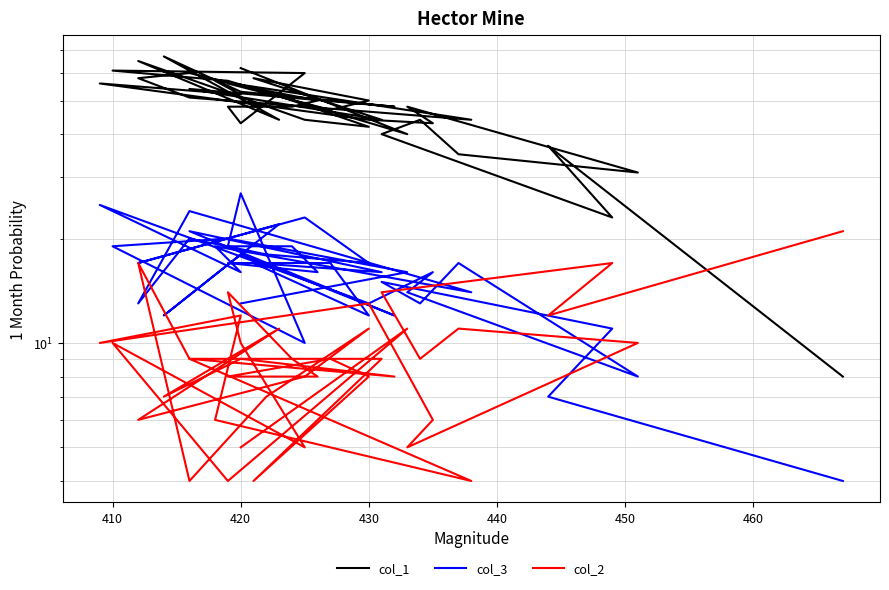

Rank the series by their maximum value, from lowest to highest.

col_2, col_3, col_1